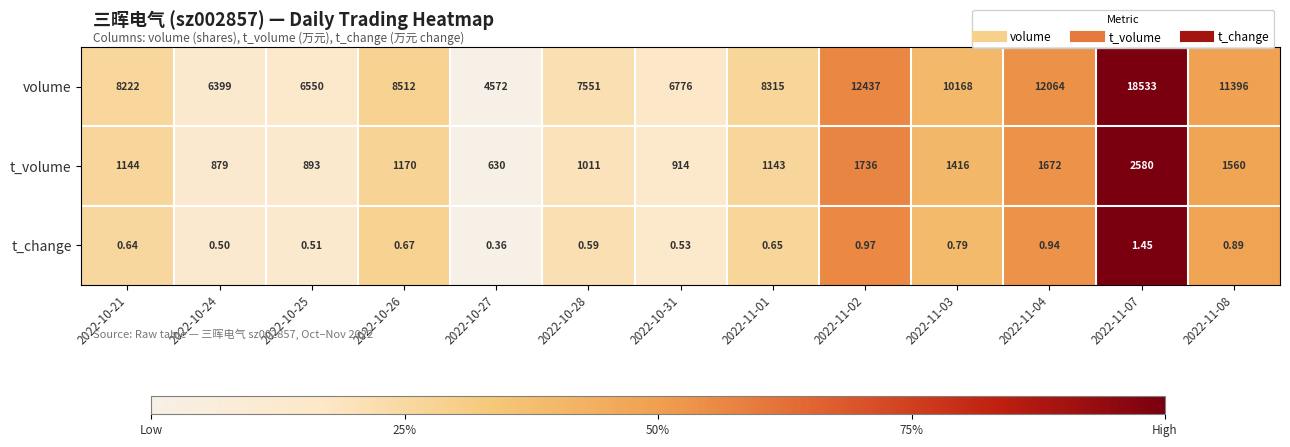

At which category is the sum across all series the highest?

2022-11-07